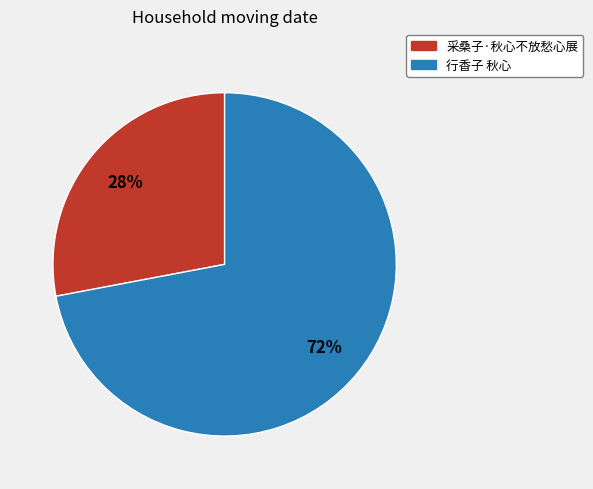

How many segments does this pie chart have?

2